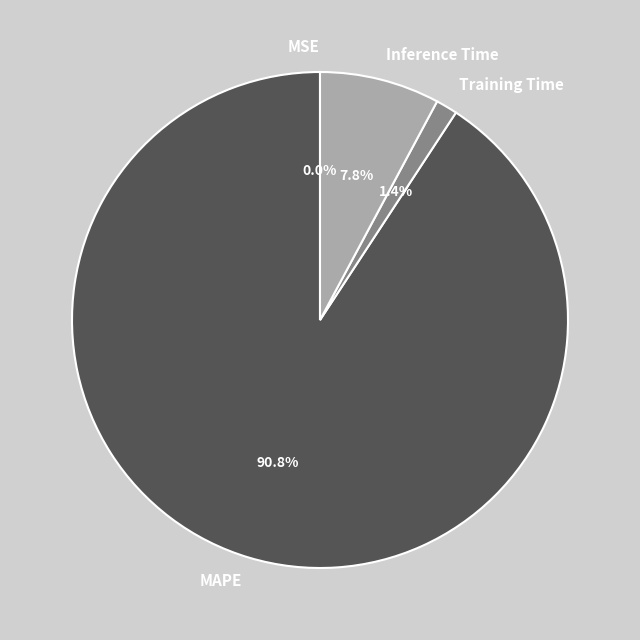

What is the ratio of the value at MAPE to the value at Inference Time?

11.6